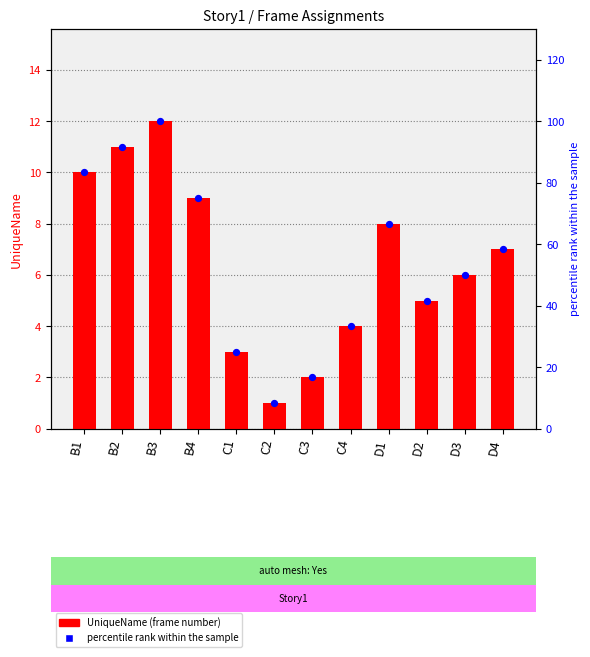

Which series has the widest spread of Y values?

percentile rank within the sample